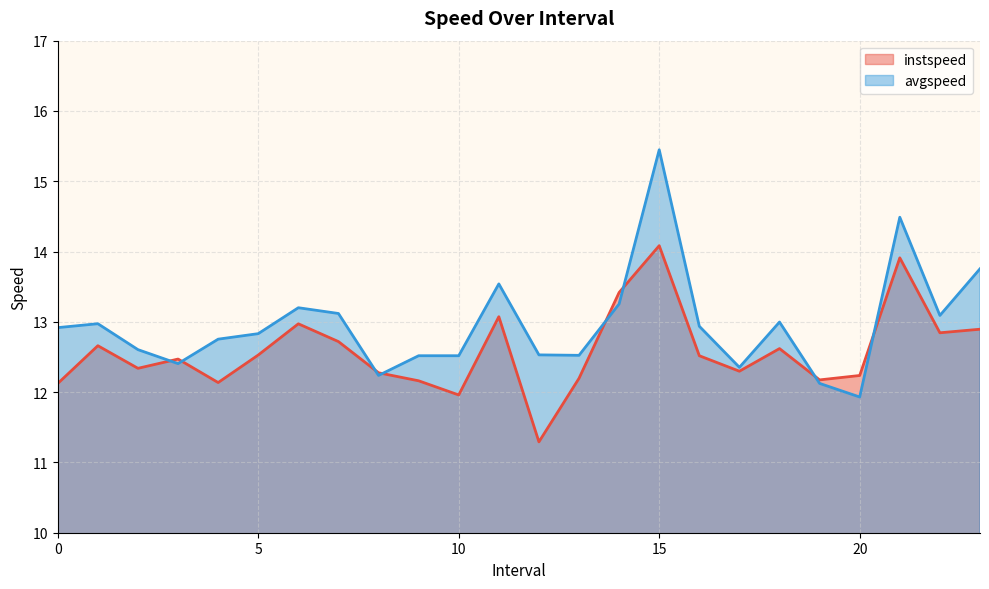

What is the smallest value displayed?

11.3